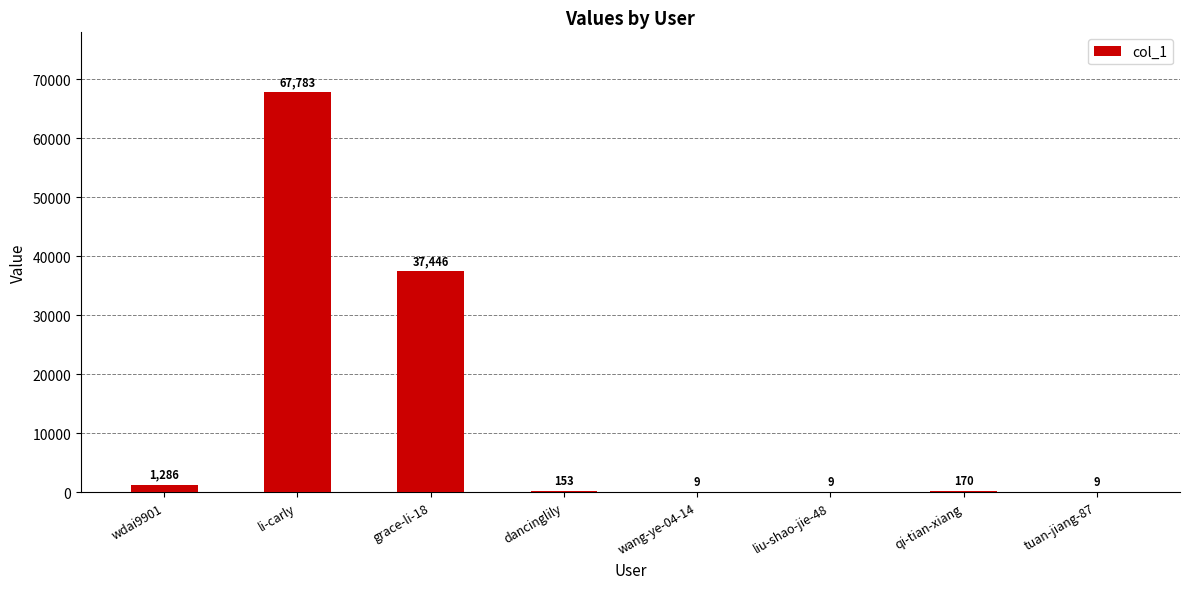

What is the difference between the values at grace-li-18 and dancinglily?

37293